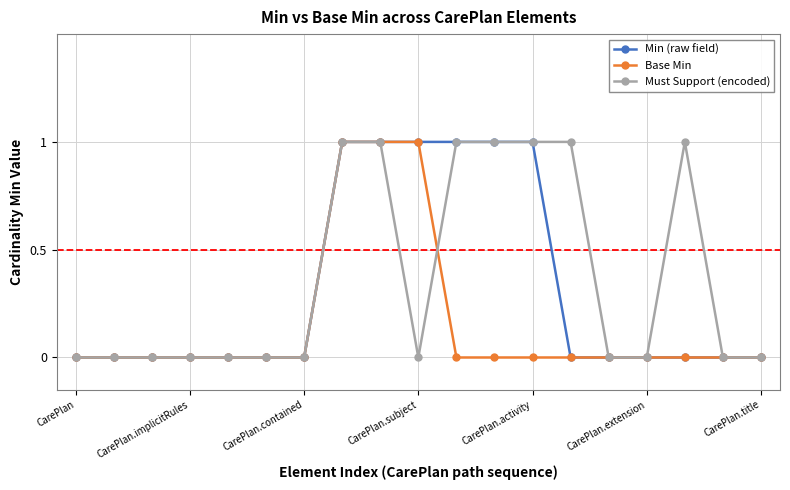

How many data points does each series have?

19